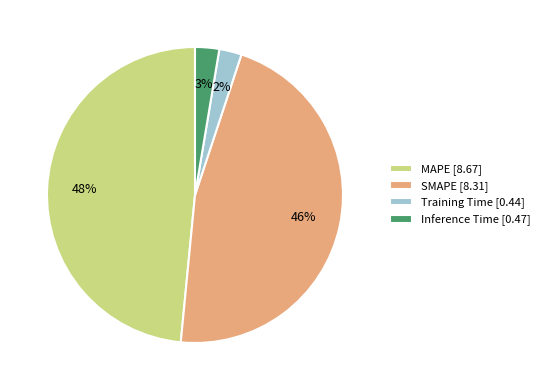

Is there any slice that represents more than half of the pie?

No